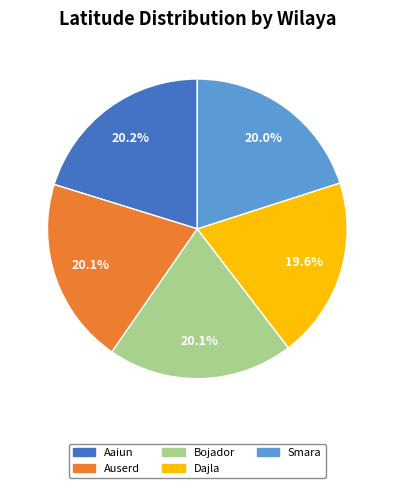

How many slices are in this pie chart?

5